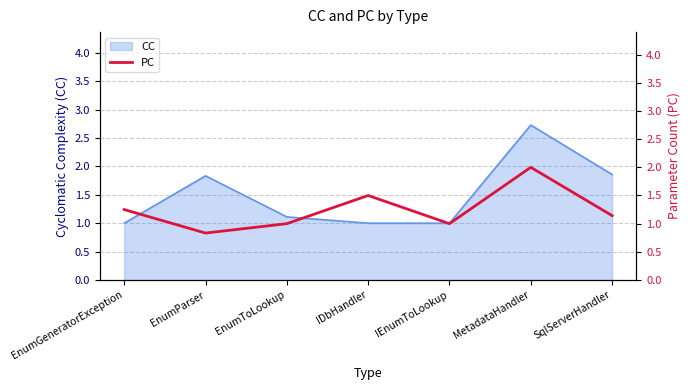

True or false: the data has more than 2 interior local peaks.

False